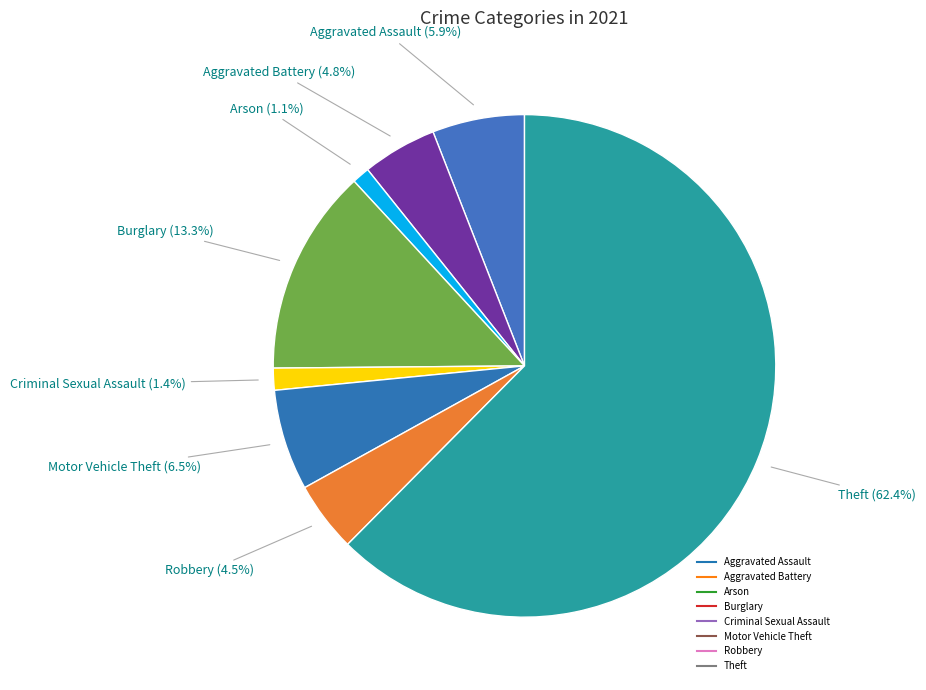

Does any single category account for the majority?

Yes